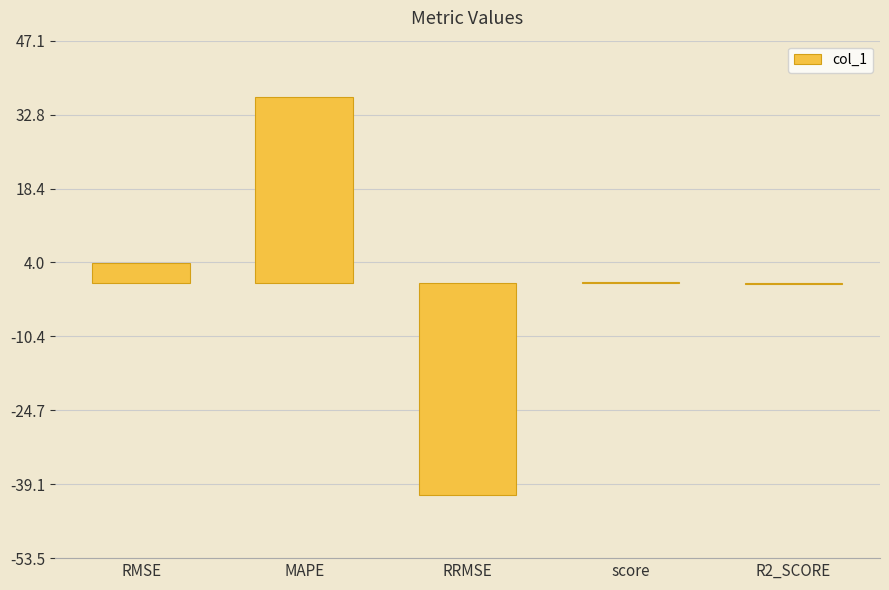

True or false: the data shows 36.3 at MAPE.

True